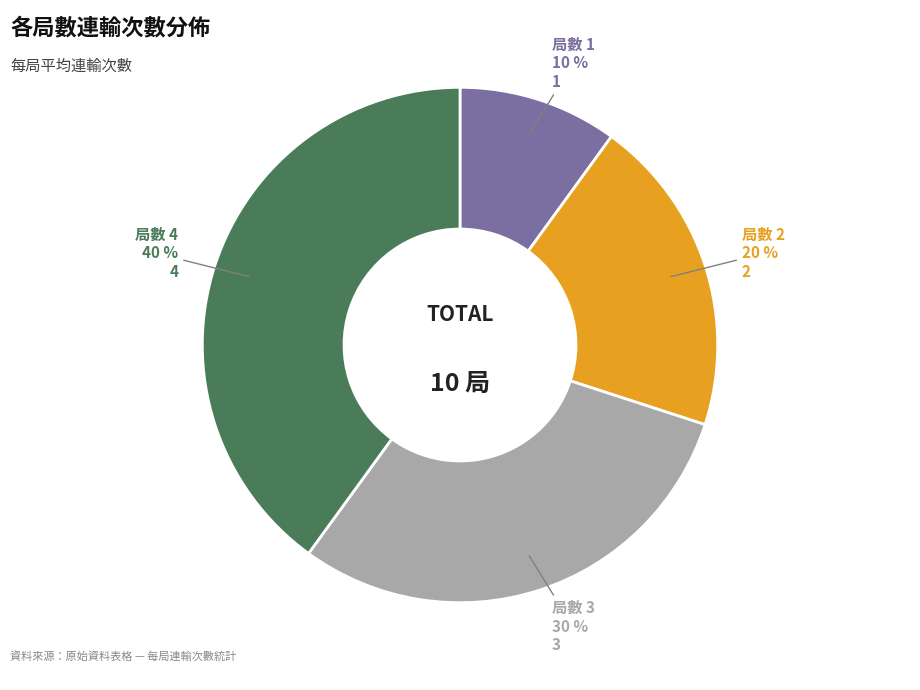

Is there any slice that represents more than half of the pie?

No